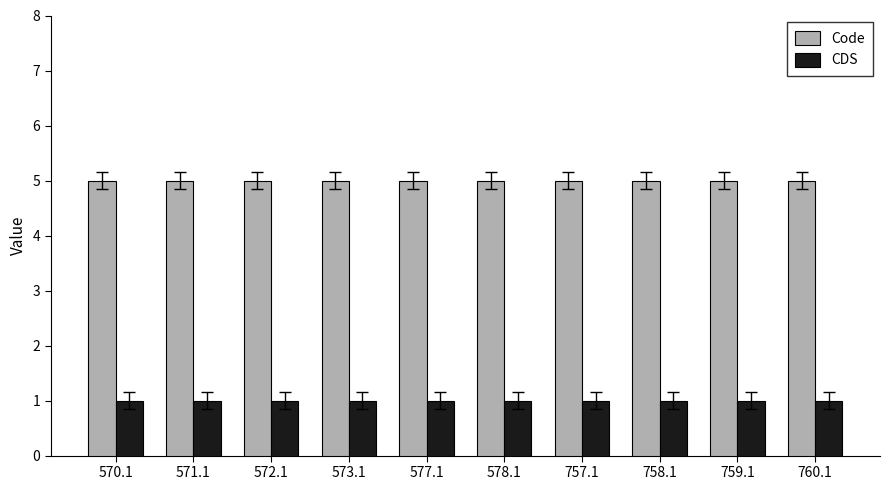

What is the sum of the CDS values at 578.1 and 757.1?

2